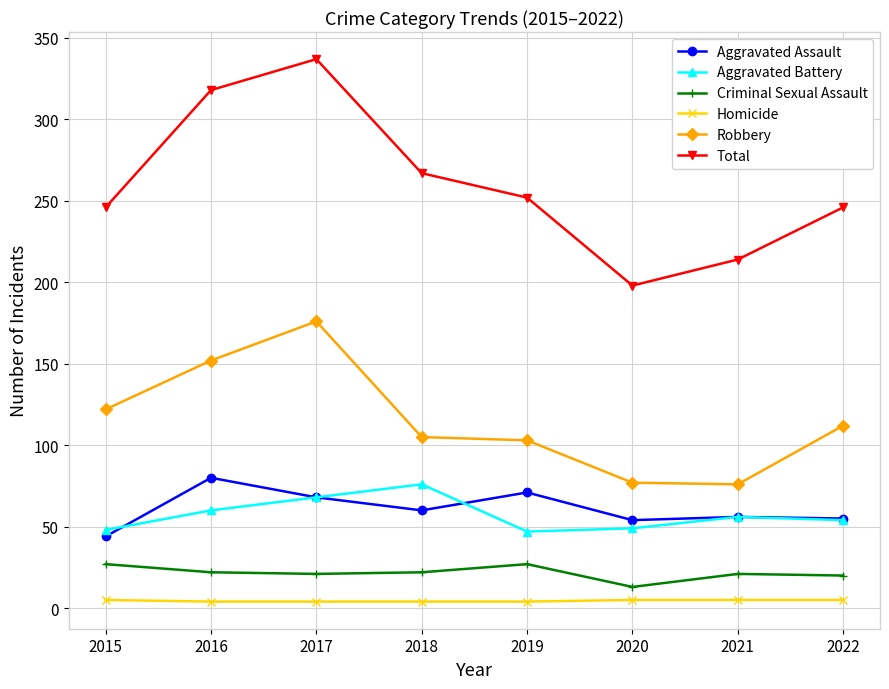

What are all the series names shown in the legend?

Aggravated Assault, Aggravated Battery, Criminal Sexual Assault, Homicide, Robbery, Total